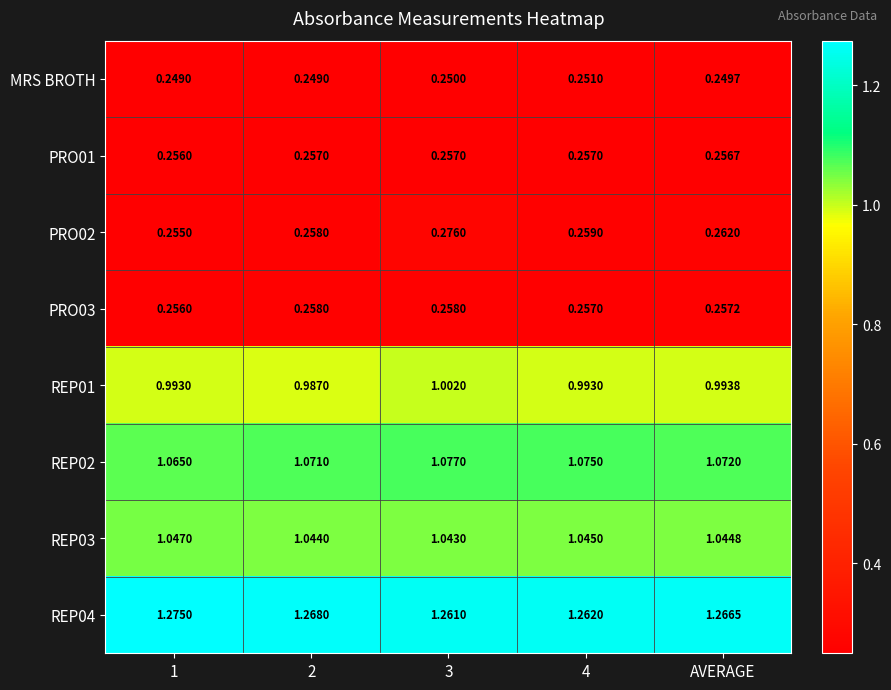

Which series changed the most between 1 and AVERAGE?

REP04